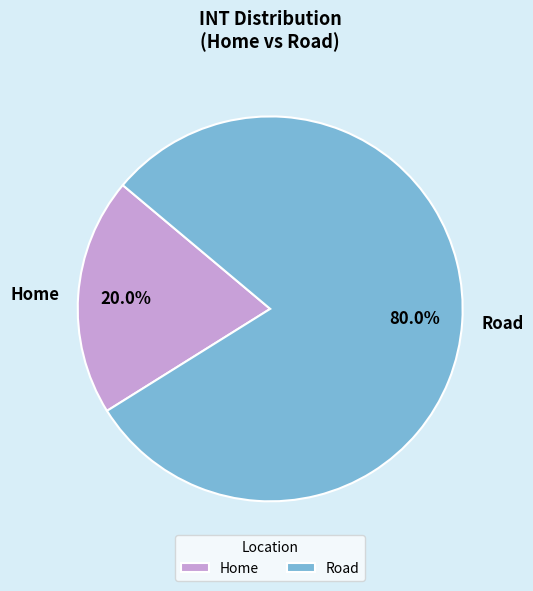

Does any single category account for the majority?

Yes